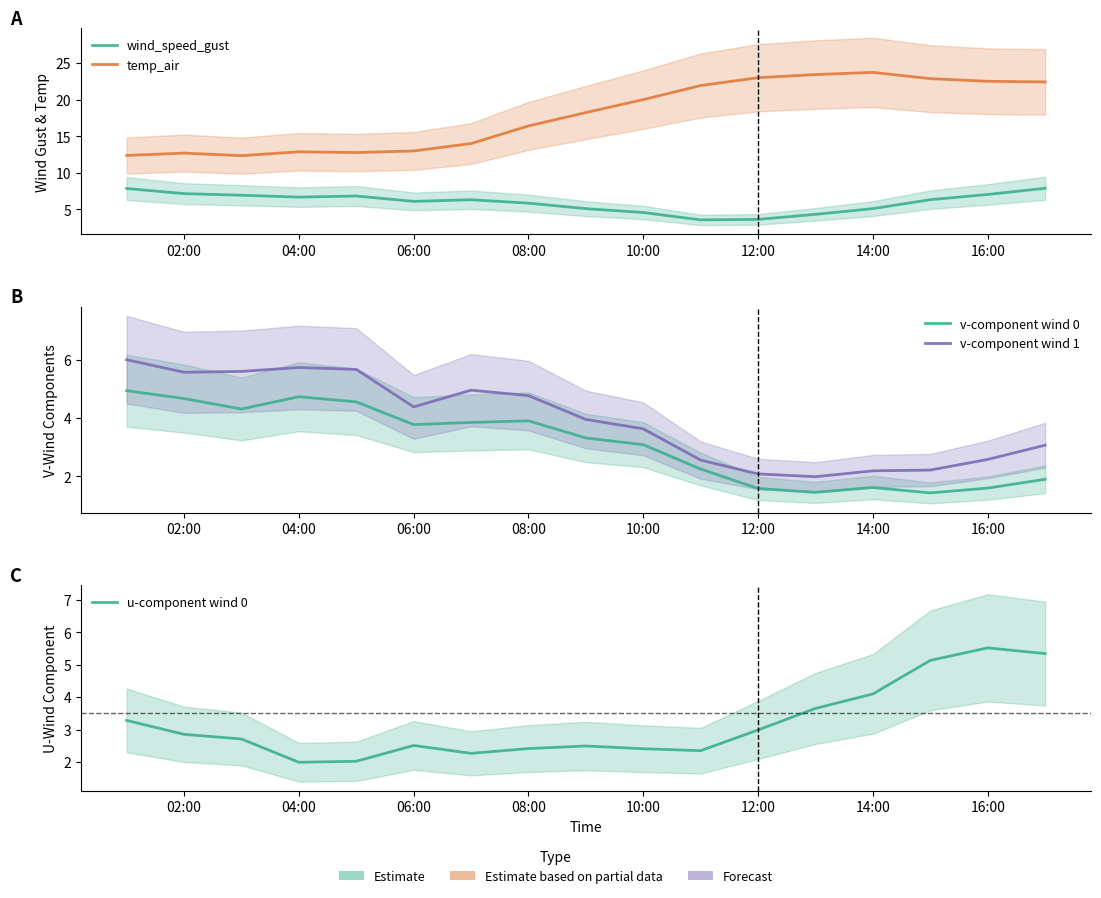

What is the difference between the maximum and minimum values in the temp_air series?

11.4